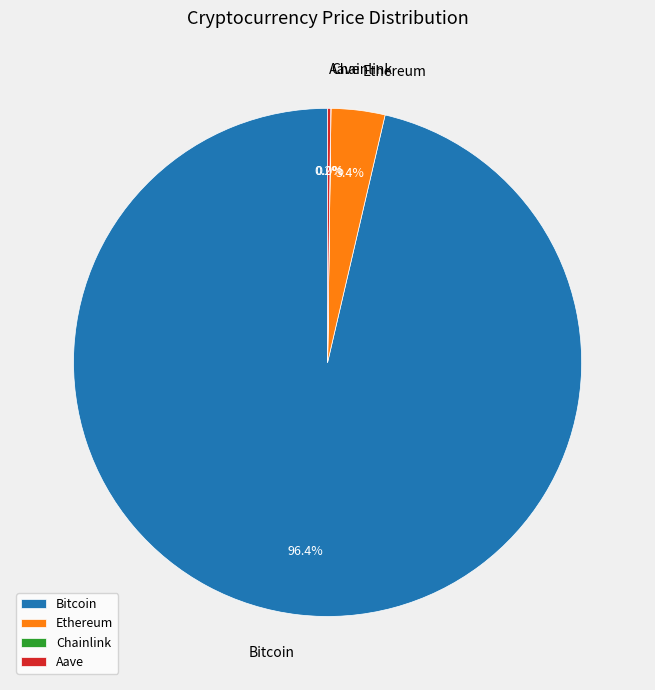

Which slice is the largest?

Bitcoin